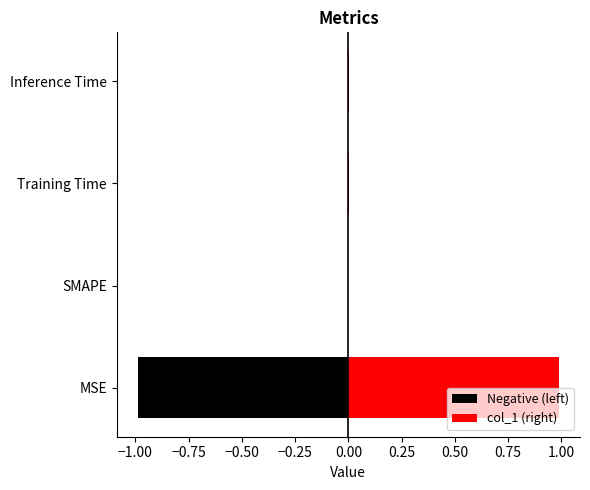

How many values exceed 0?

3